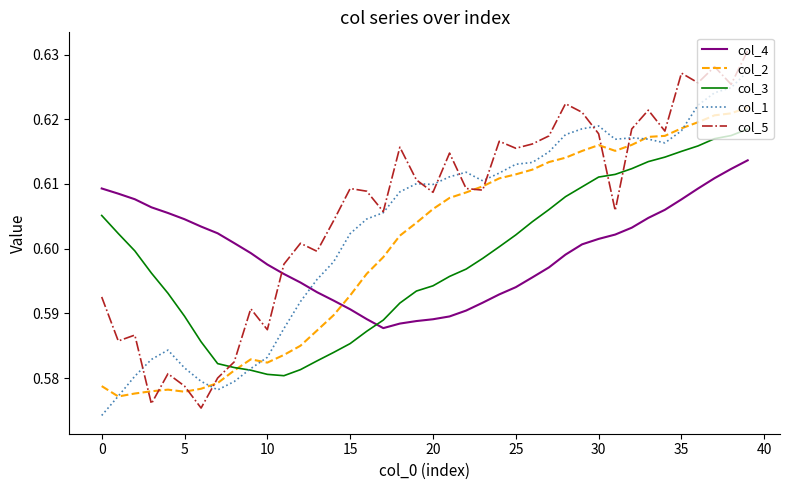

List the series in order of their peak value, highest first.

col_5, col_1, col_2, col_3, col_4